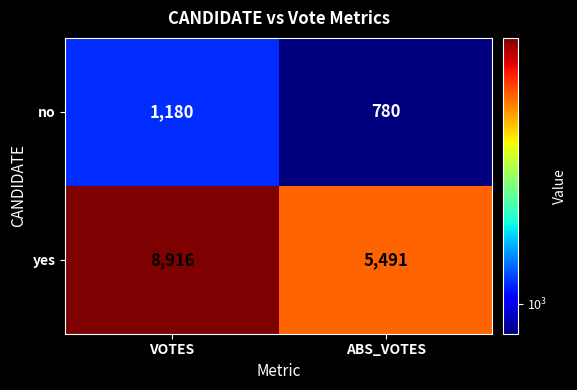

List the series in order of their overall mean, highest first.

yes, no